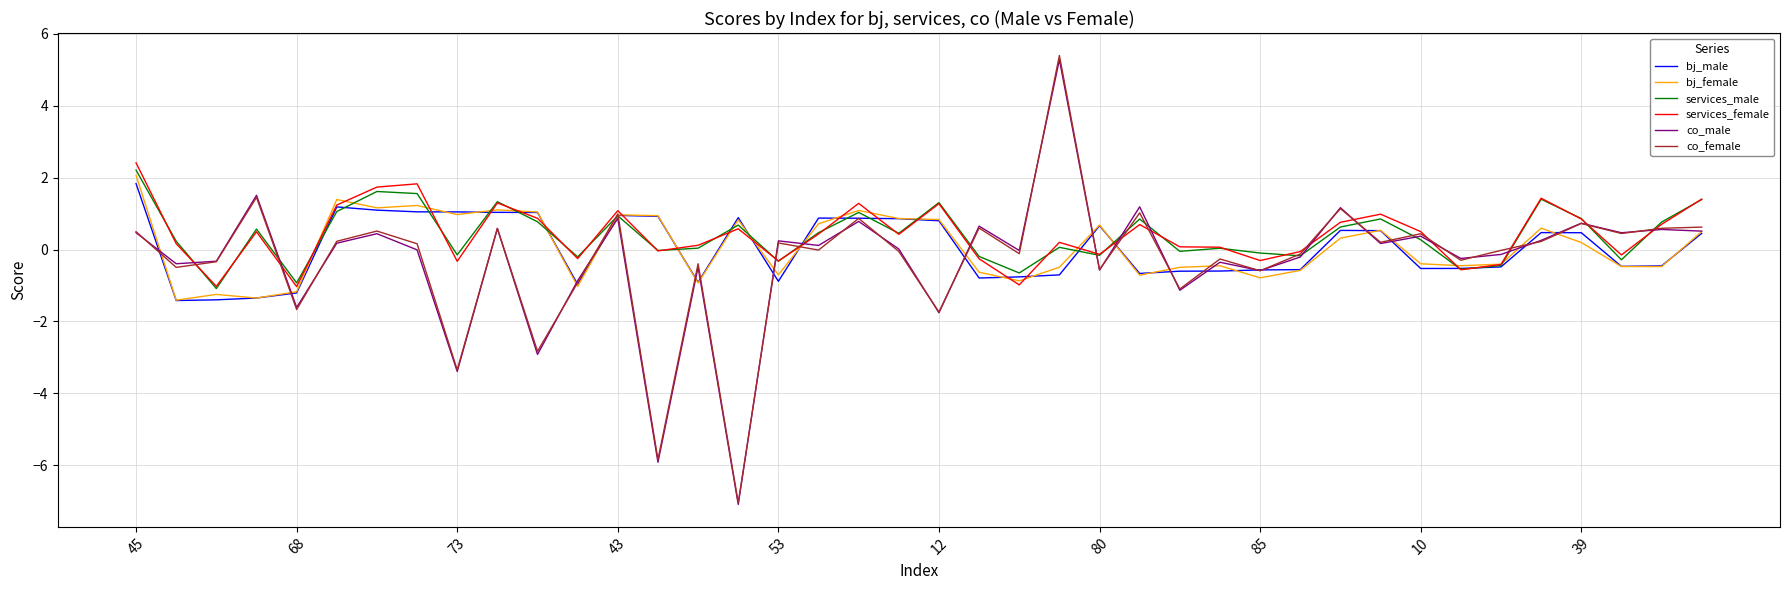

What is the maximum value shown in the chart?

5.4